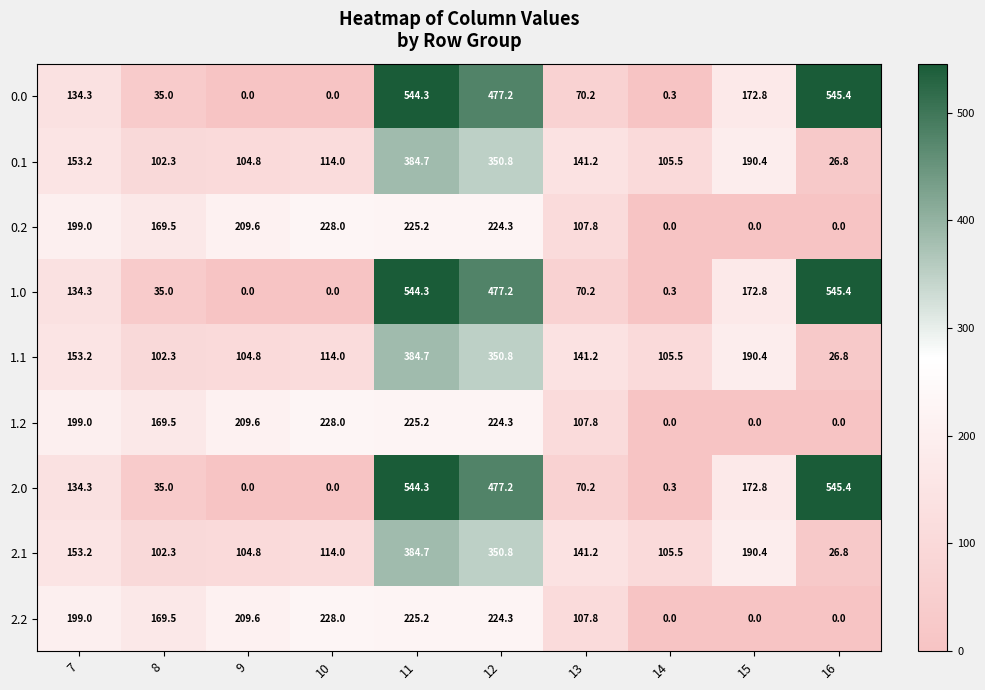

At which label is 0.2 closest to 114?

13